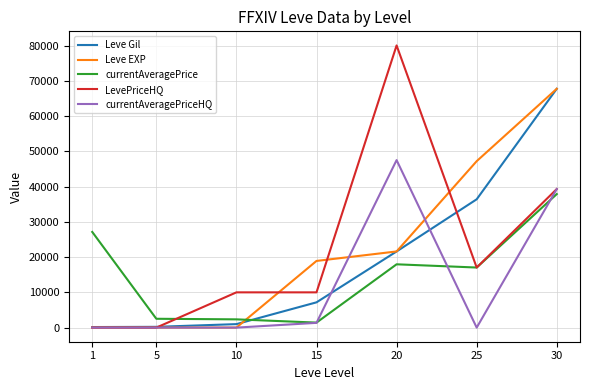

What is the total value across all series at 25?

117664